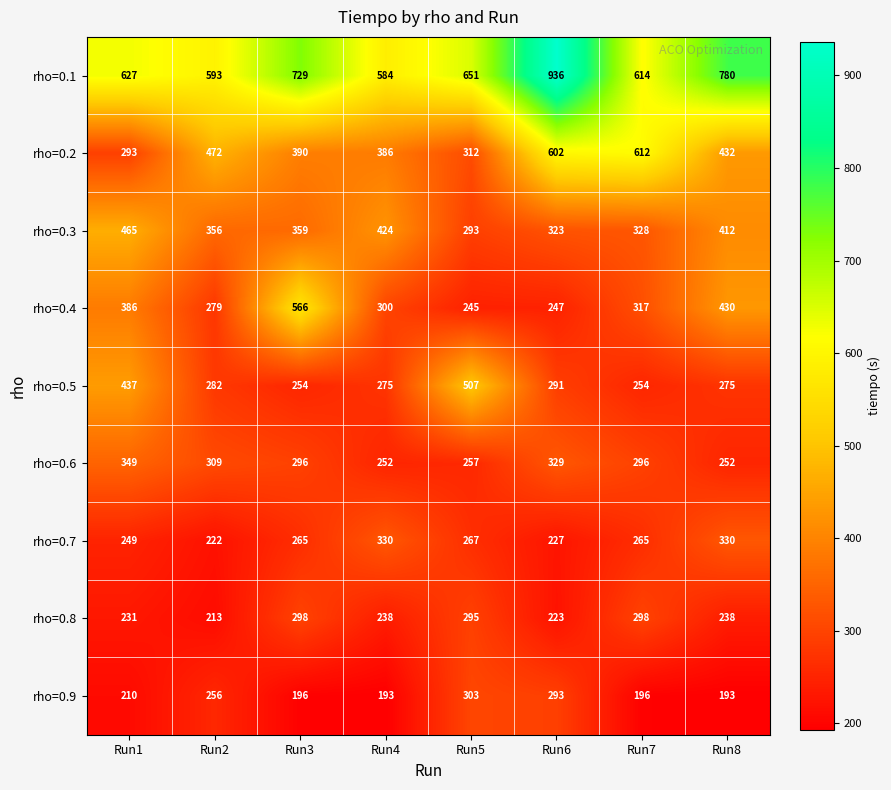

At how many categories does at least one series exceed 510?

8